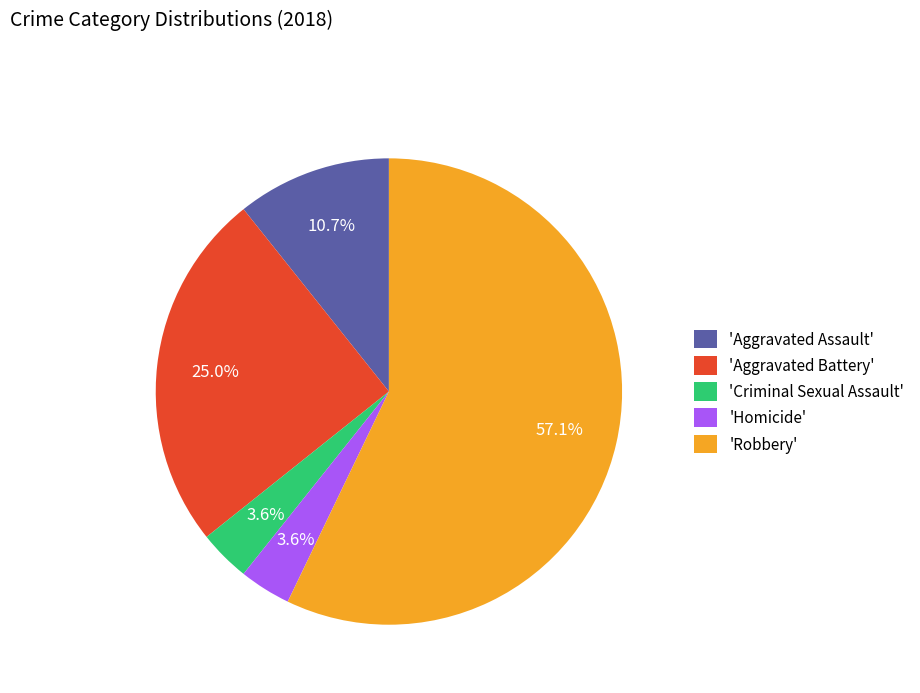

Which slice represents more than half of the pie?

'Robbery'